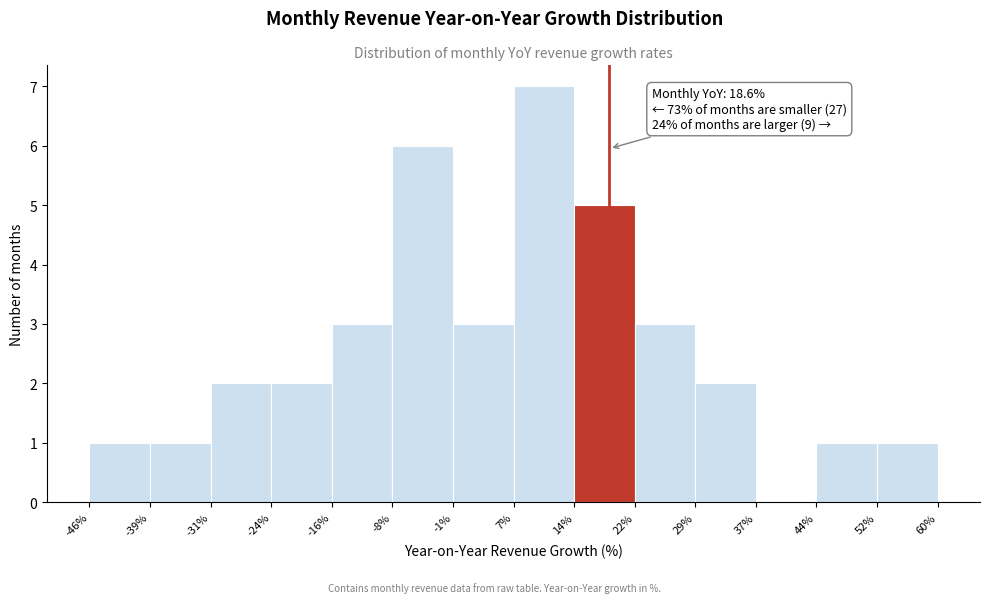

Over which range of the x-axis is the bar tallest?

7% to 14%